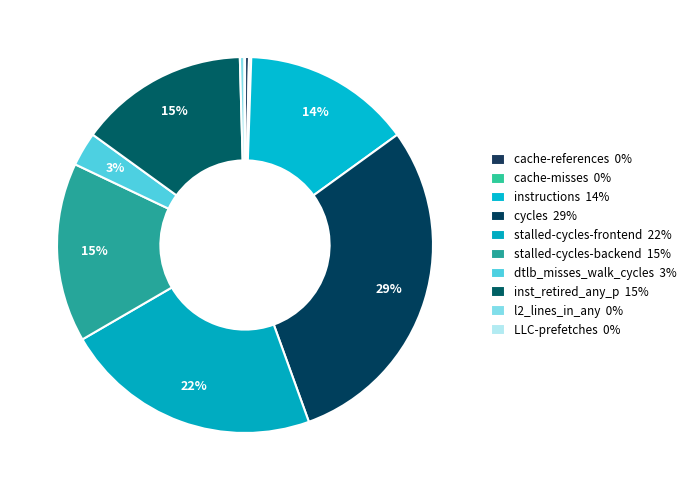

True or false: cache-misses accounts for 0% of the total.

True